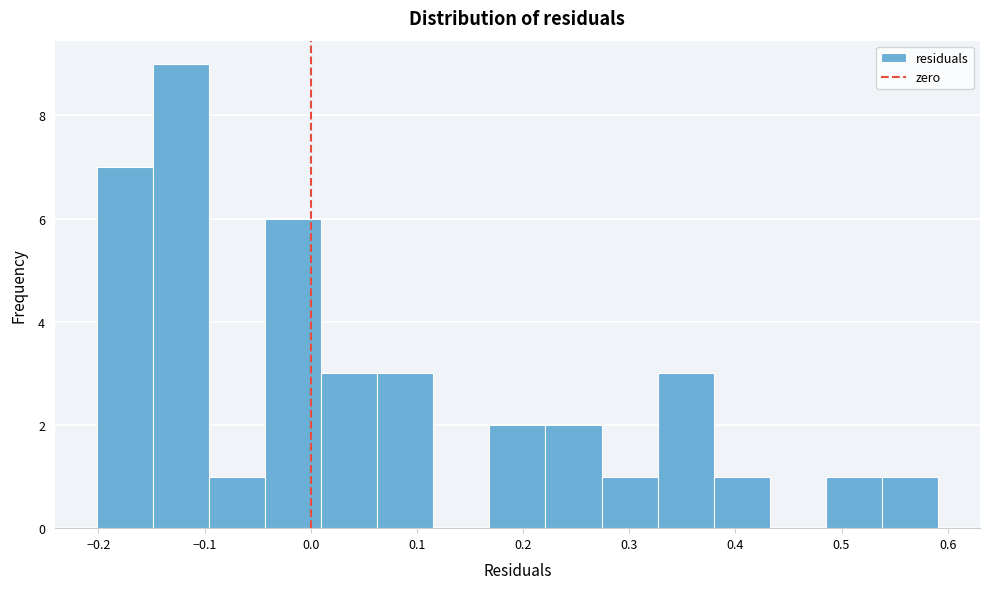

Reading left to right, list every bar in this chart as the range it spans on the x-axis followed by its height. Neither the bar edges nor the heights are printed on the chart, so give them approximately, as read against the axes.

-0.20 to -0.15: 7
-0.15 to -0.10: 9
-0.10 to -0.04: 1
-0.04 to 0.01: 6
0.01 to 0.06: 3
0.06 to 0.12: 3
0.12 to 0.17: 0
0.17 to 0.22: 2
0.22 to 0.27: 2
0.27 to 0.33: 1
0.33 to 0.38: 3
0.38 to 0.43: 1
0.43 to 0.49: 0
0.49 to 0.54: 1
0.54 to 0.59: 1